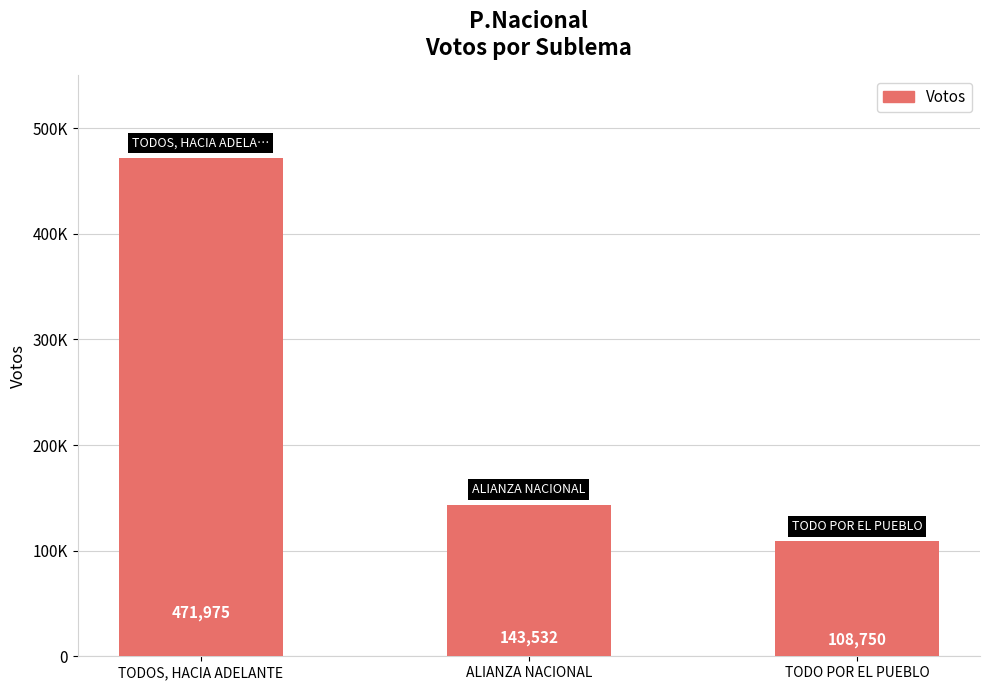

What is the label of the 2nd bar from the left?

ALIANZA NACIONAL